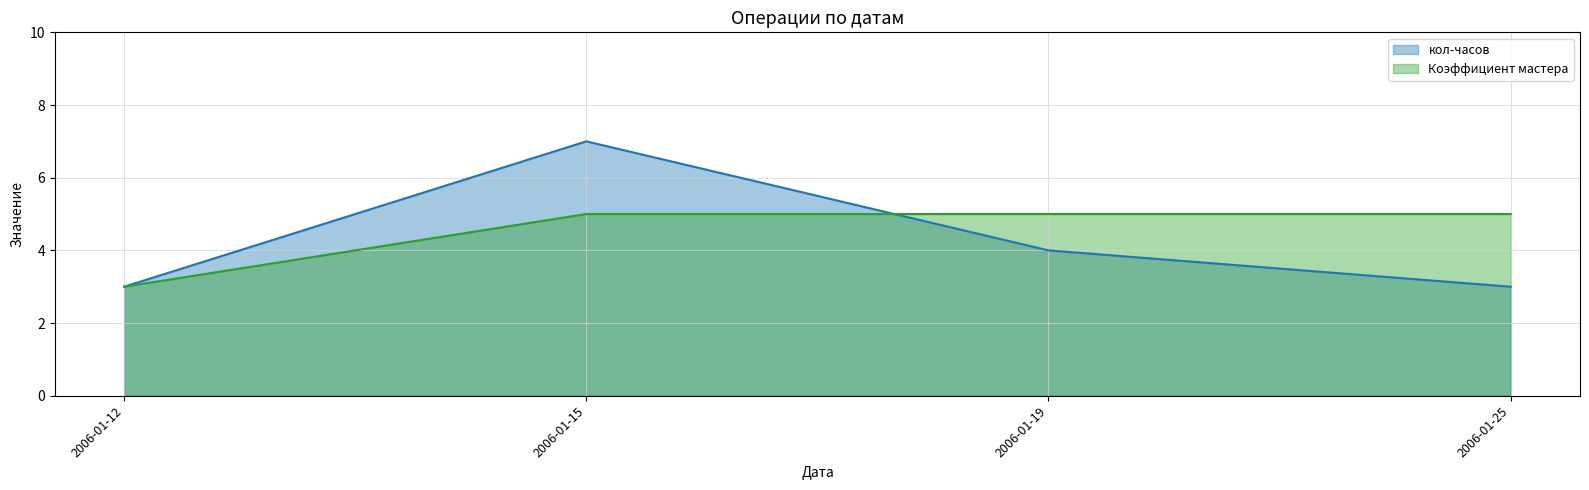

How many lines are shown in the chart?

2